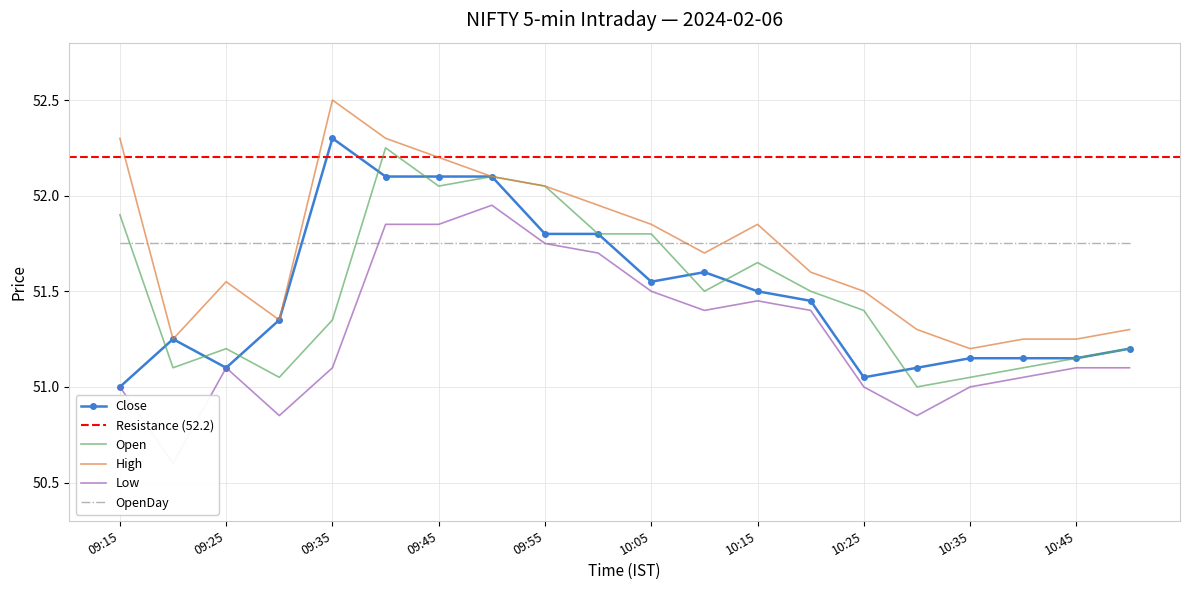

What is the difference between the Close values at 10:40 and 10:05?

0.4